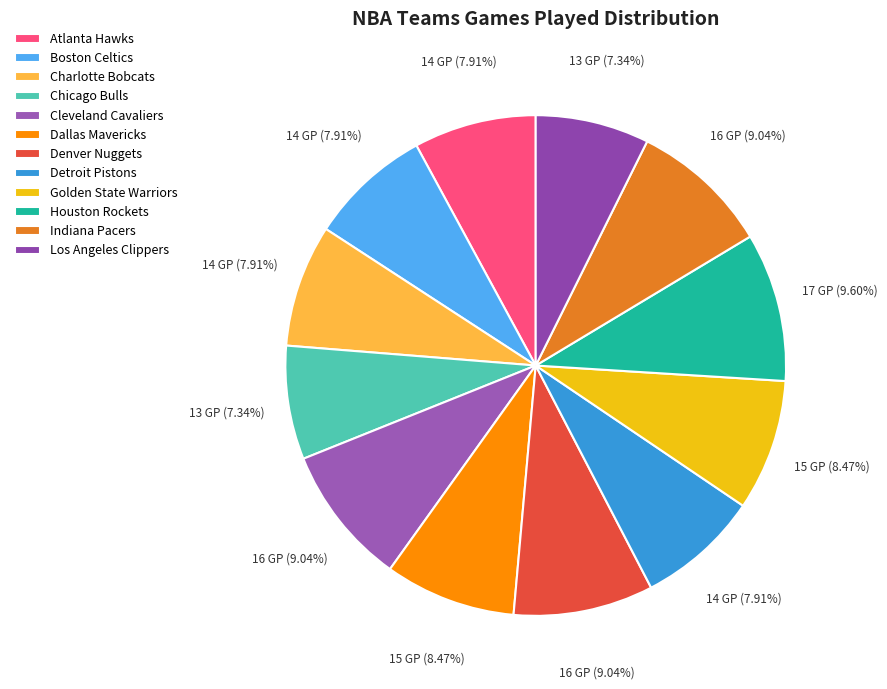

To the nearest percent, what is the combined percentage of Indiana Pacers and Detroit Pistons?

17%